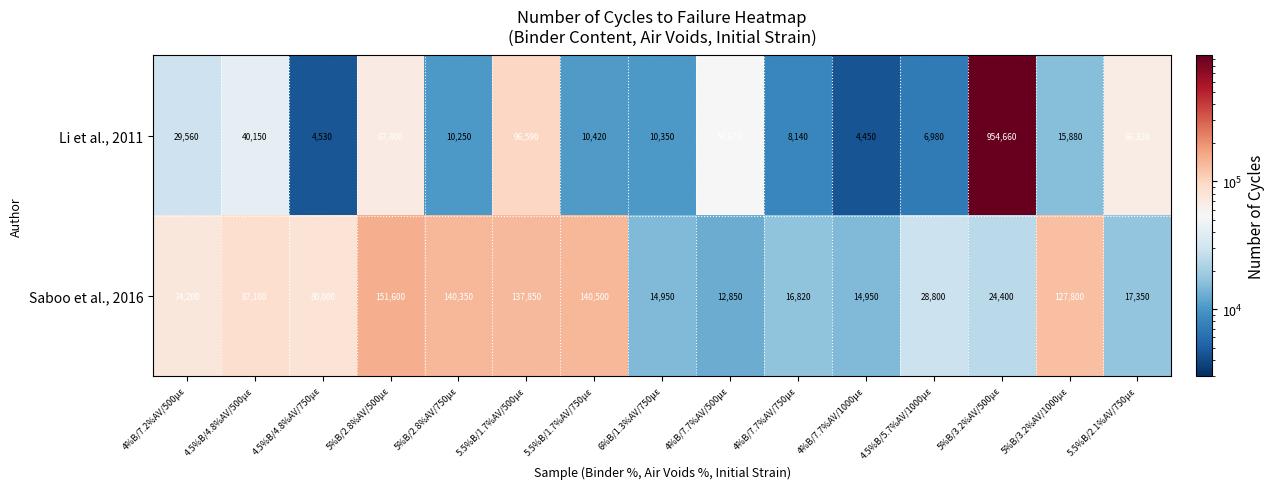

Rank the series by their maximum value, from highest to lowest.

Li et al., 2011, Saboo et al., 2016